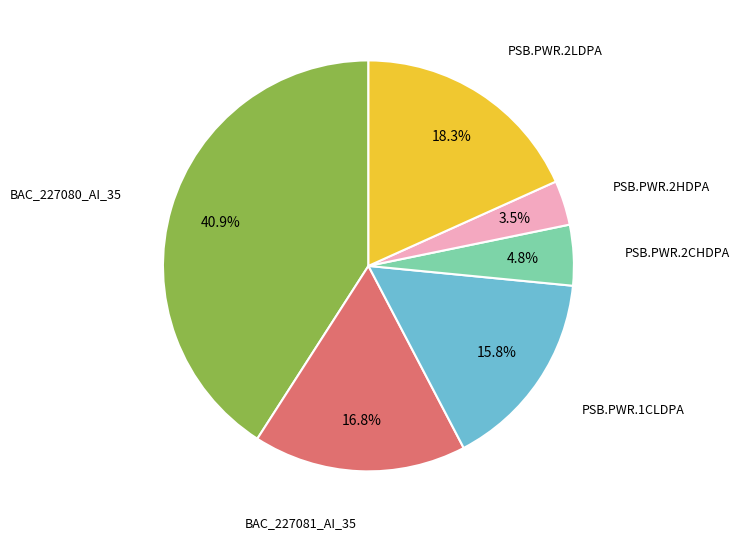

How many slices are in this pie chart?

6